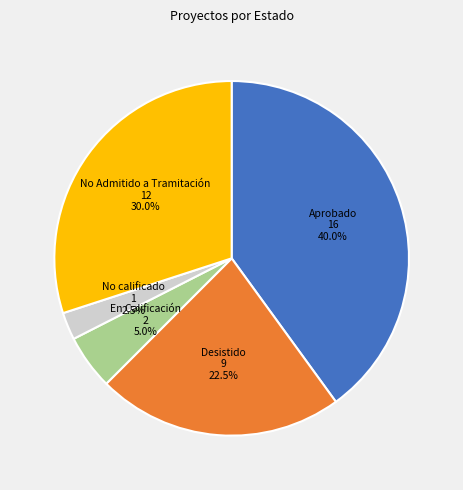

To the nearest percent, what is the average slice percentage?

20%